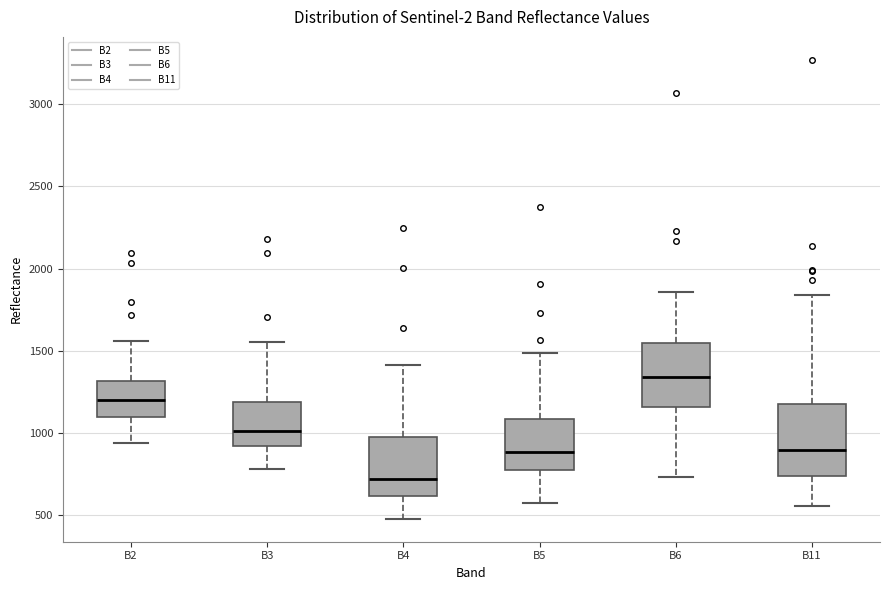

Which box's median line is the lowest?

B4